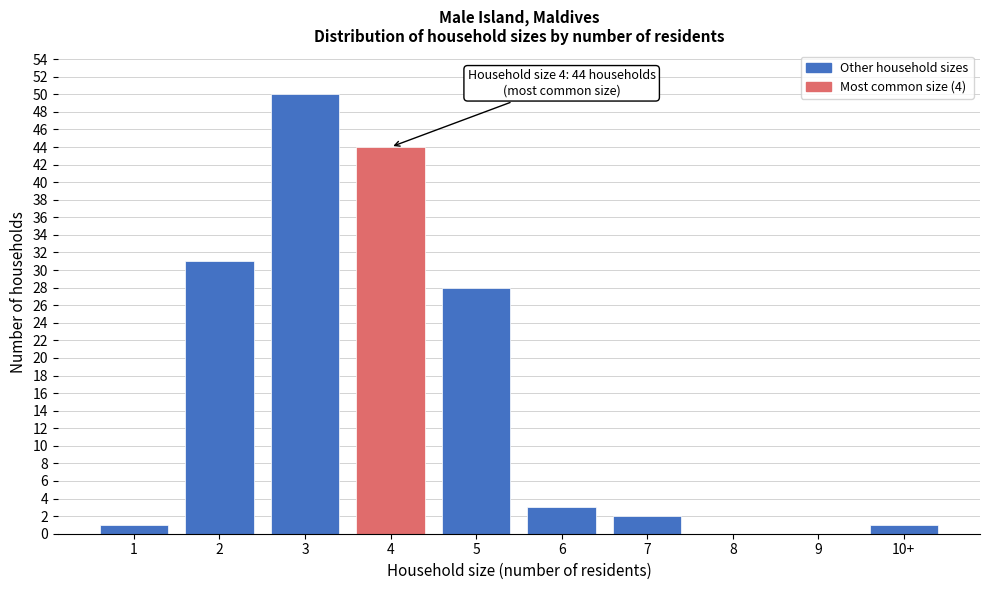

Reading left to right, list all the values displayed in this chart.

1=1	2=31	3=50	4=44	5=28	6=3	7=2	8=0	9=0	10+=1